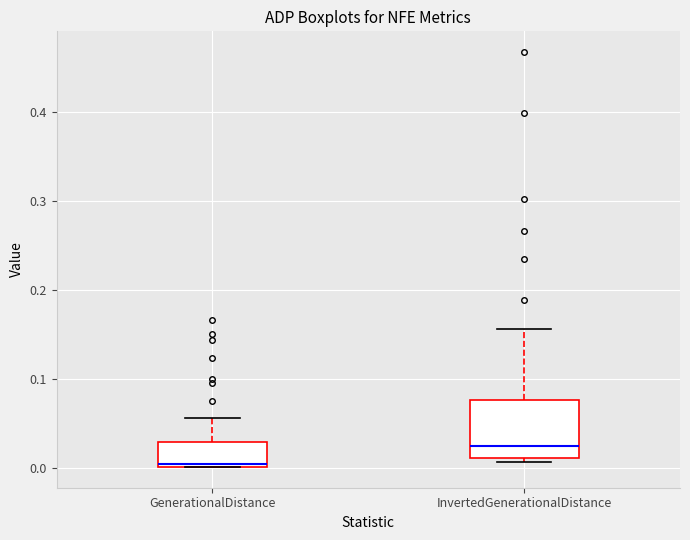

Reading left to right, transcribe this box plot: for each box, give where its median line is, the range the box spans, and where its two whiskers end, as read against the y-axis. The values are not printed on the chart, so give them approximately, as read against the axis.

GenerationalDistance: median 0.00, box 0.00 to 0.03, whiskers 0.00 to 0.06
InvertedGenerationalDistance: median 0.02, box 0.01 to 0.08, whiskers 0.01 (just below the box's lower edge) to 0.16